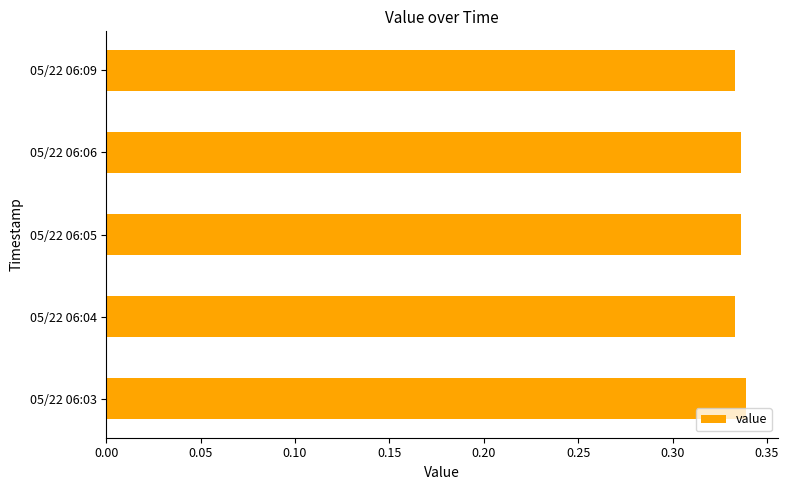

Is it true that the value at 05/22 06:06 is 0.2?

False